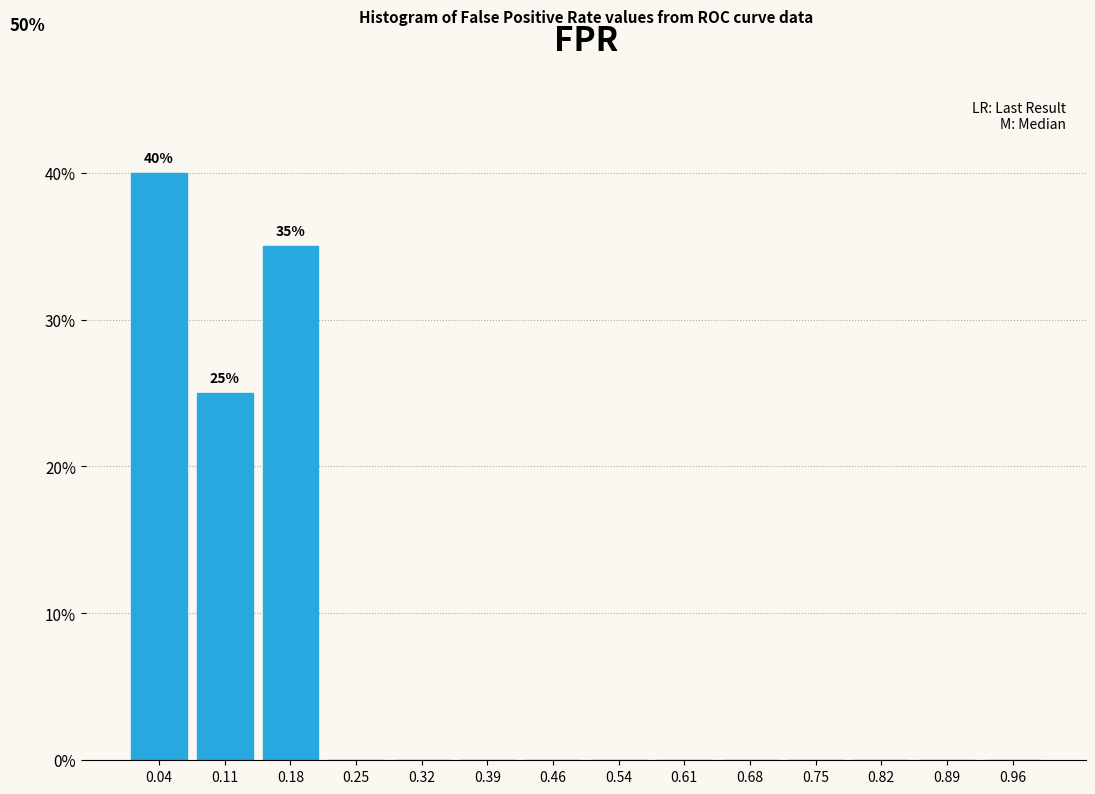

Over which range of the x-axis is the bar tallest?

0.00 to 0.07